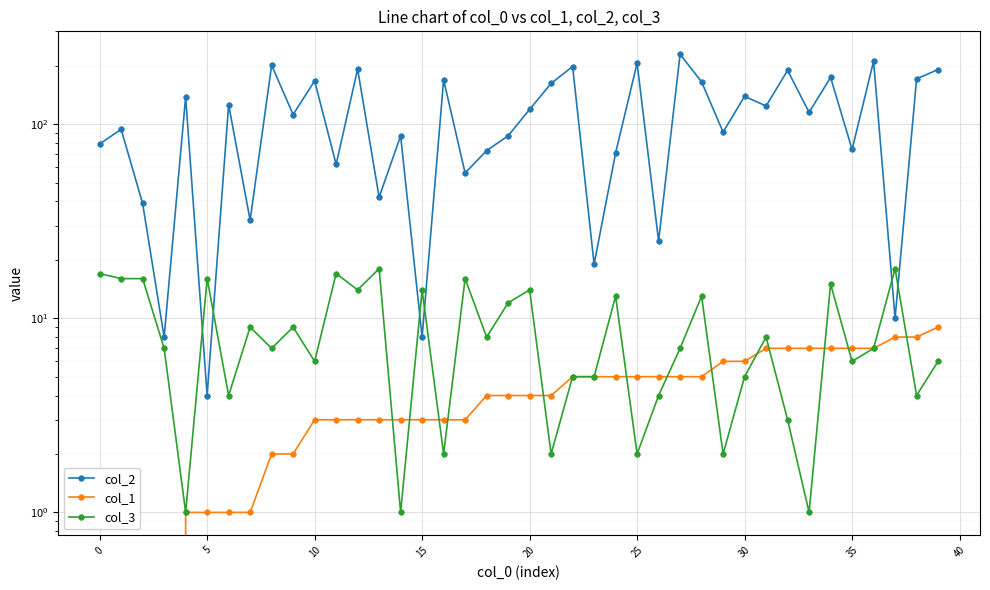

Reading right to left, list all the values displayed in this chart.

col_2: 191	171	10	211	74	174	115	189	124	139	91	165	229	25	206	71	19	198	162	119	87	73	56	169	8	87	42	192	62	167	112	201	32	126	4	138	8	39	94	79
col_1: 9	8	8	7	7	7	7	7	7	6	6	5	5	5	5	5	5	5	4	4	4	4	3	3	3	3	3	3	3	3	2	2	1	1	1	1	0	0	0	0
col_3: 6	4	18	7	6	15	1	3	8	5	2	13	7	4	2	13	5	5	2	14	12	8	16	2	14	1	18	14	17	6	9	7	9	4	16	1	7	16	16	17